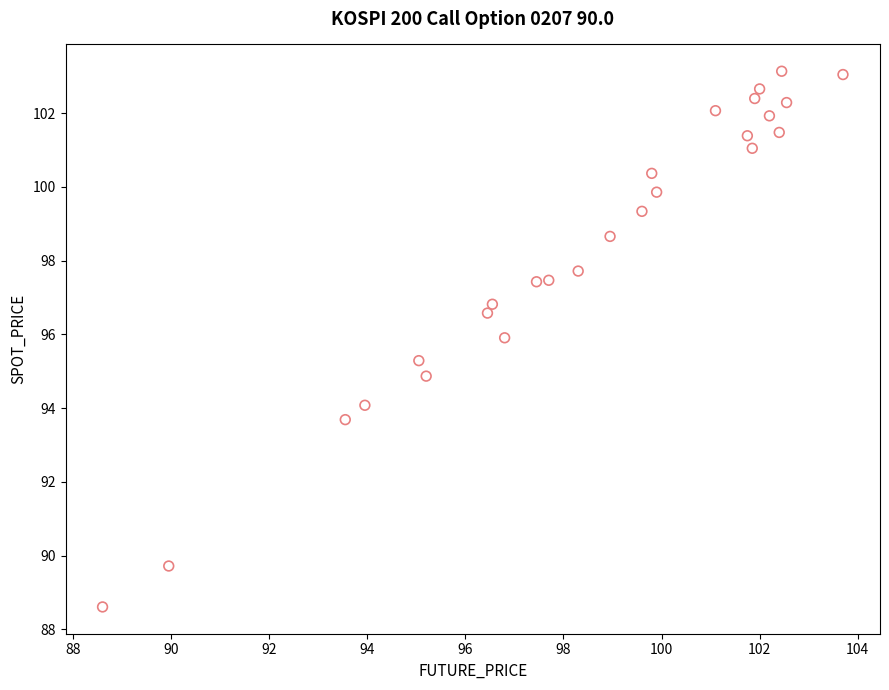

What is the range of X values (max minus min)?

15.1